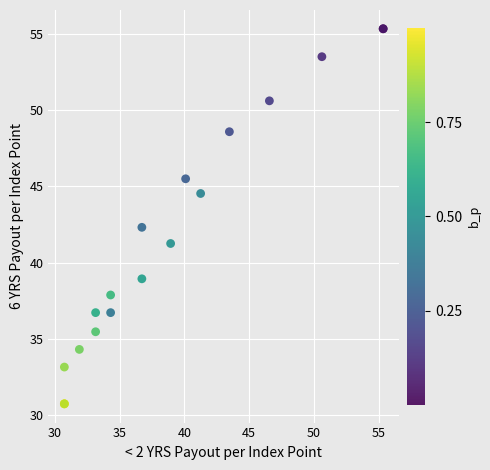

What Y value in the scatter plot is closest to 43?

42.3